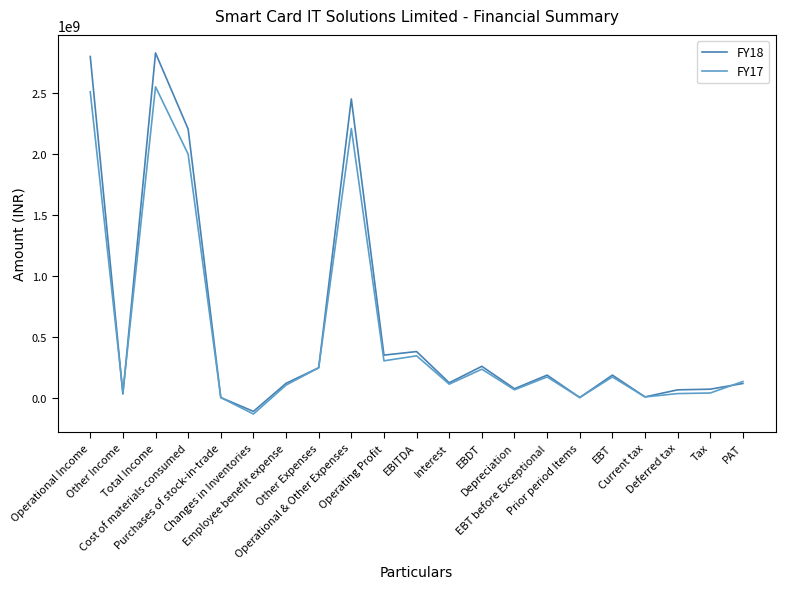

Rank the series by their maximum value, from highest to lowest.

FY18, FY17